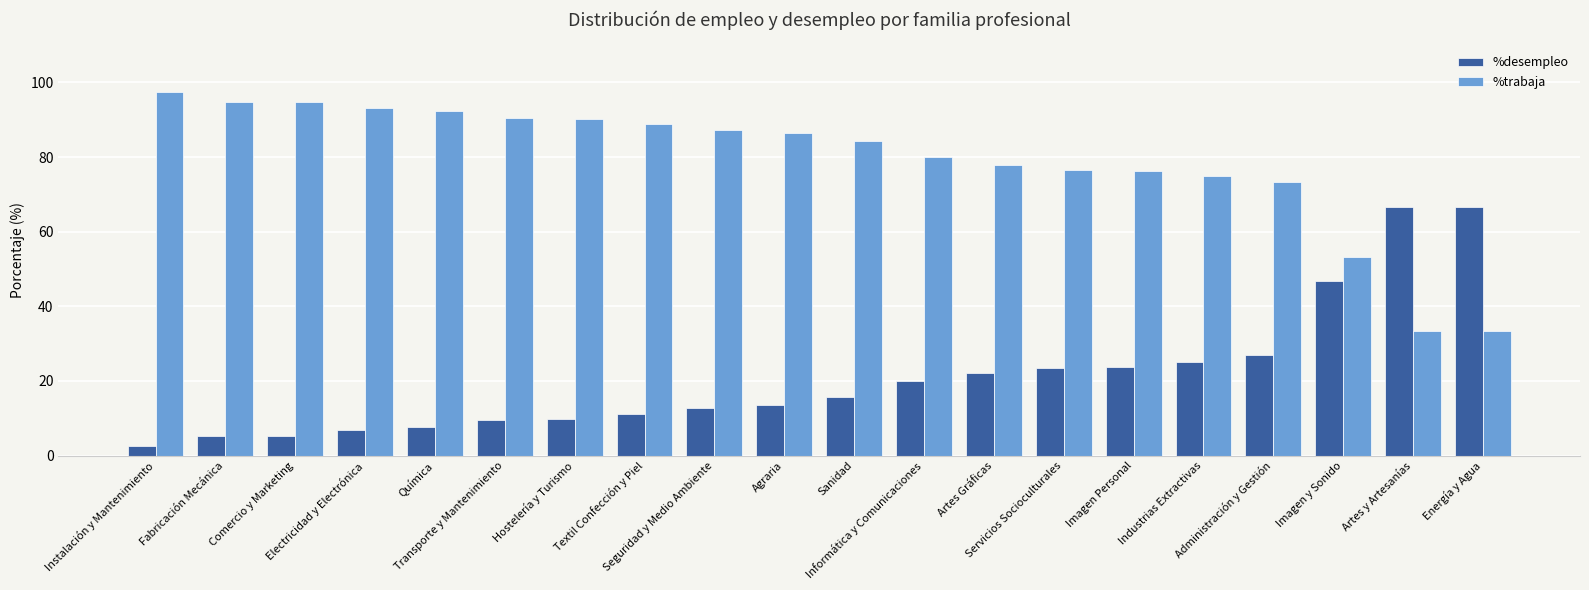

Which label corresponds to the largest value in the chart?

Instalación y Mantenimiento